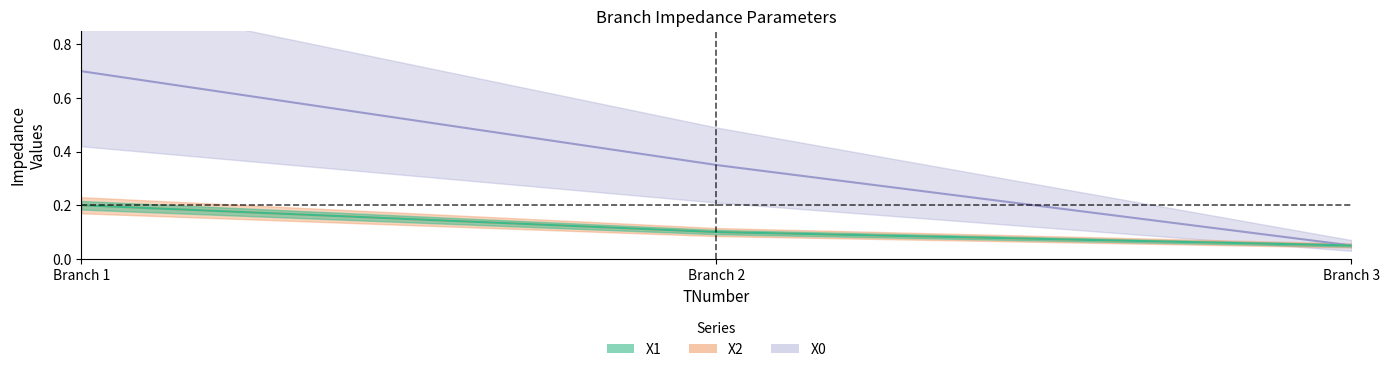

How many X2 values are between 0 and 1?

3